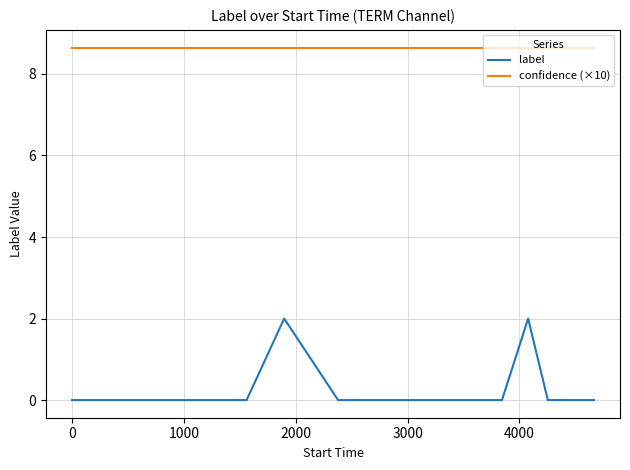

Which series has the widest spread of values?

label